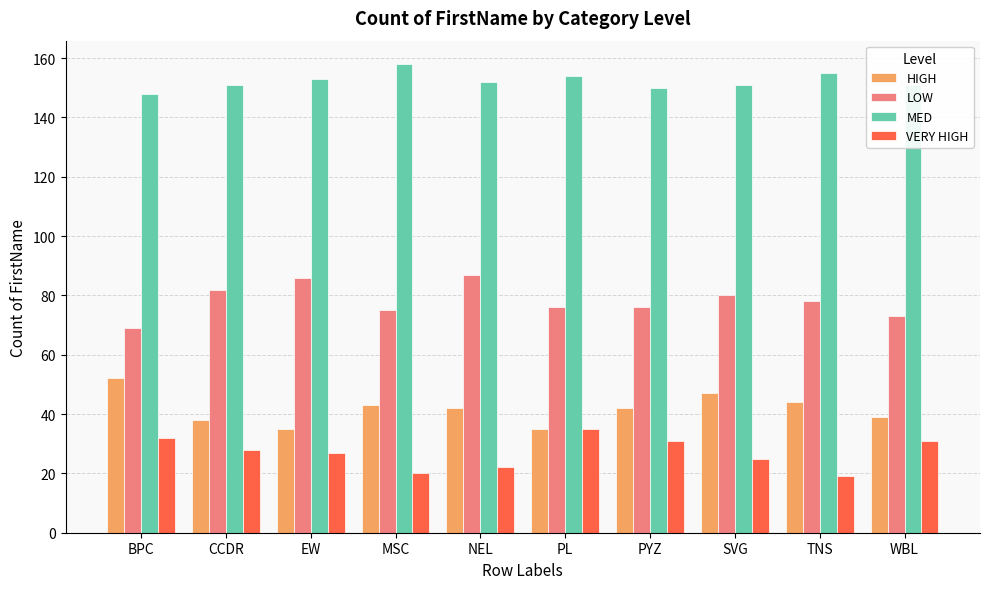

What is the value of the LOW bar at the 6th from the left?

76